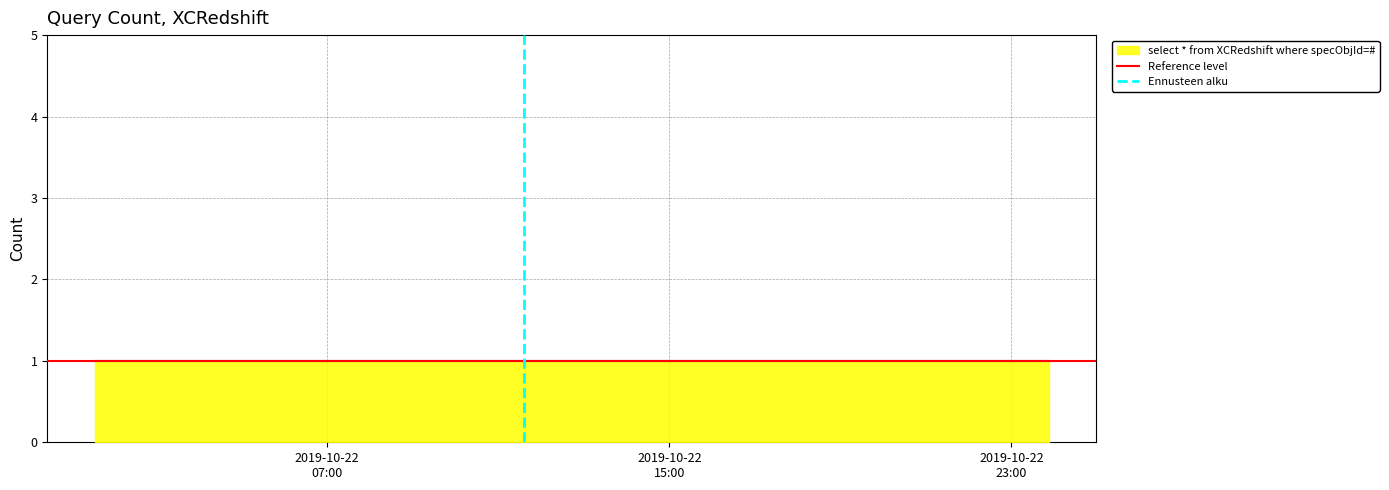

At which category is the sum across all series the highest?

2019-10-22
15:00